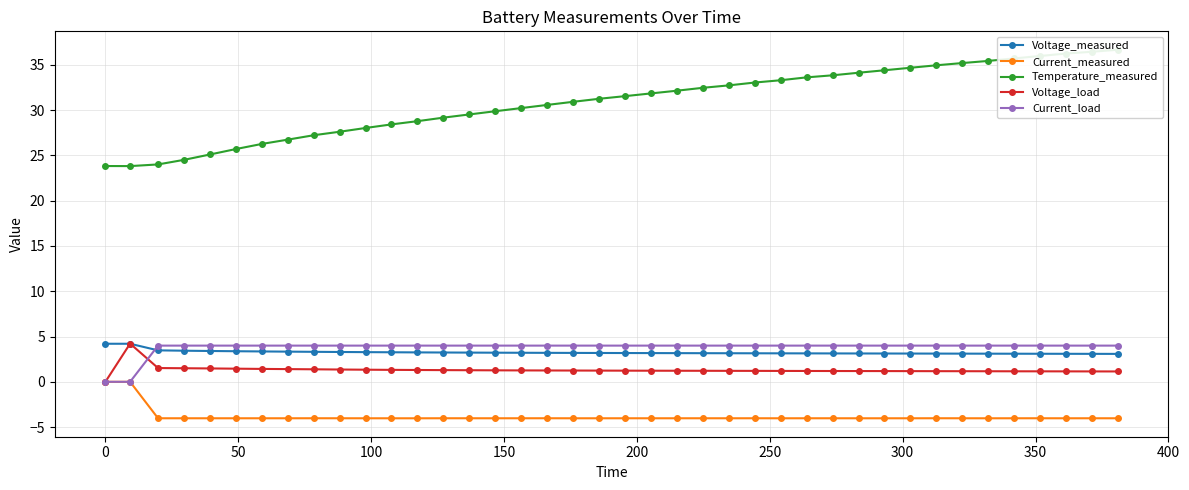

How many intersections are there between Current_load and Voltage_measured?

1